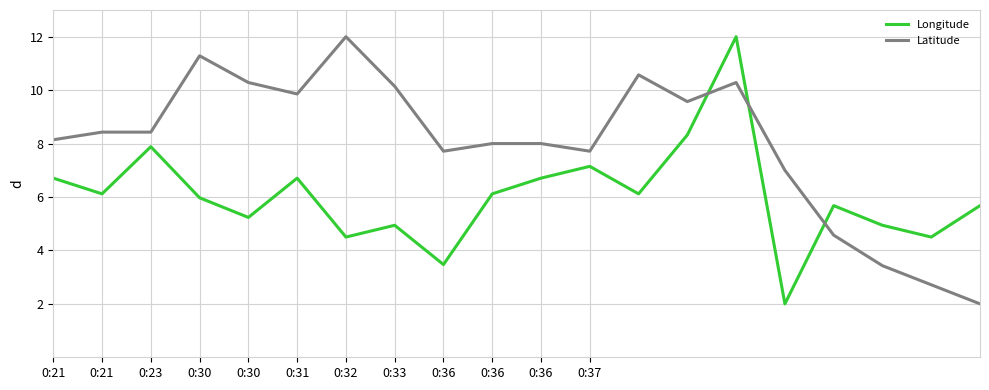

How many interior local valleys does the Longitude series have?

7